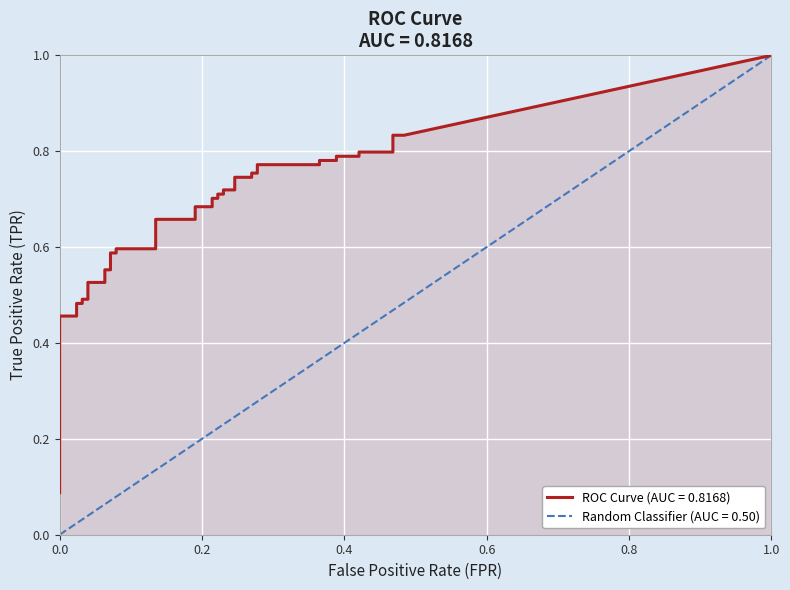

True or false: fpr has a value of 0.0 at 8.

True